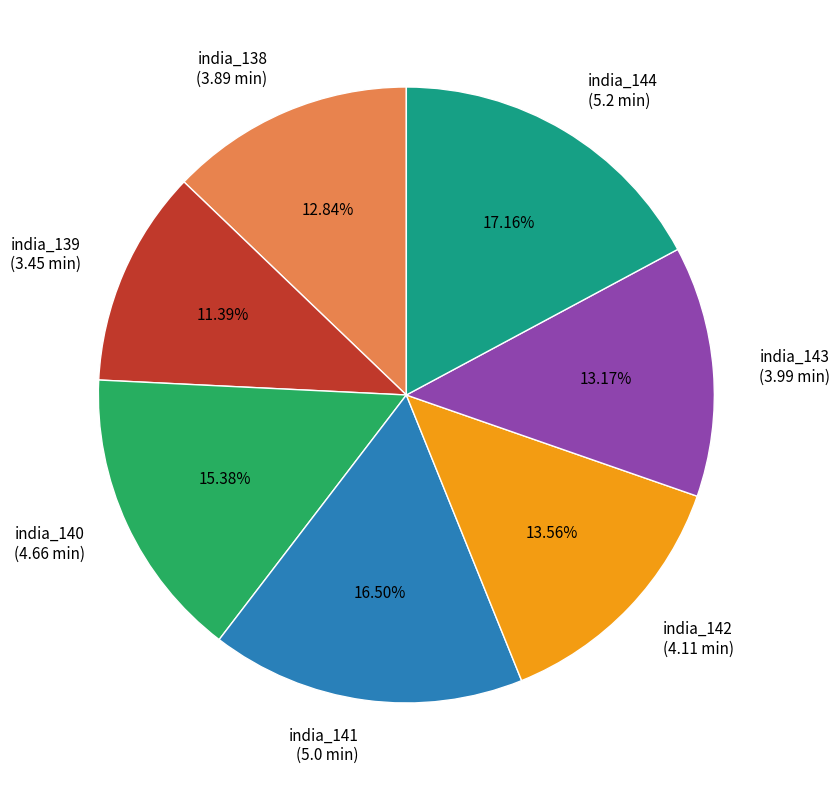

To the nearest percent, what is the combined percentage of india_142 and india_139?

25%